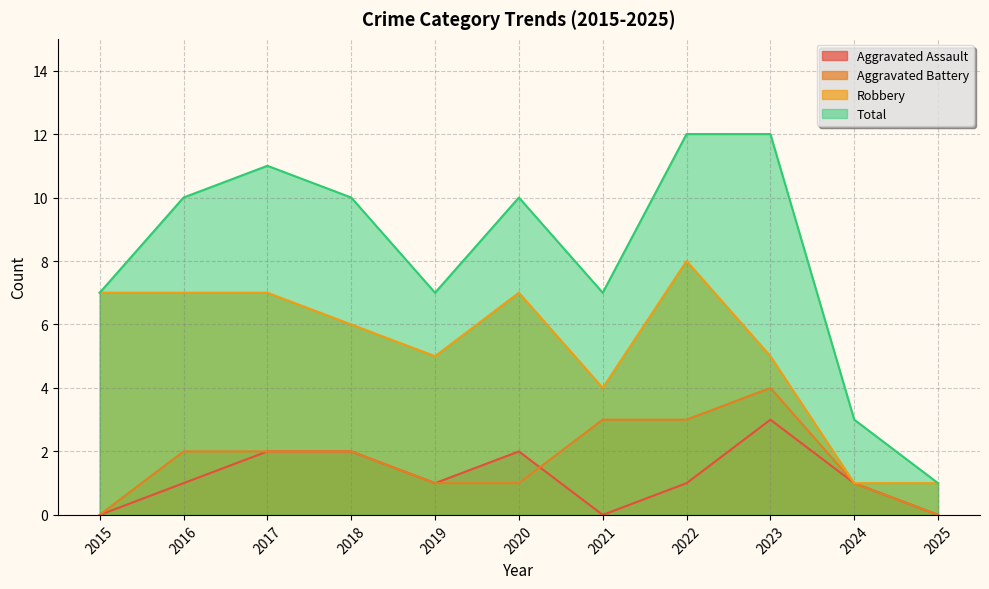

Where is the first local maximum for Aggravated Battery?

2023